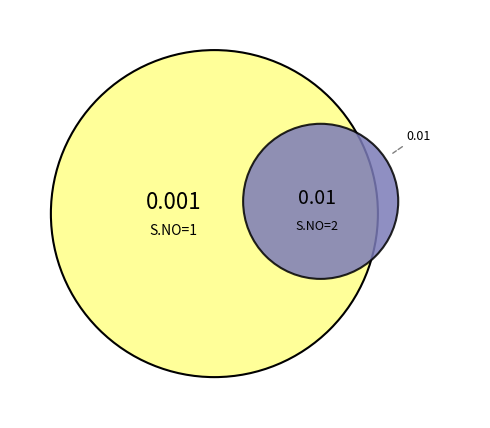

What percentage is the 2 slice, to the nearest percent?

91%